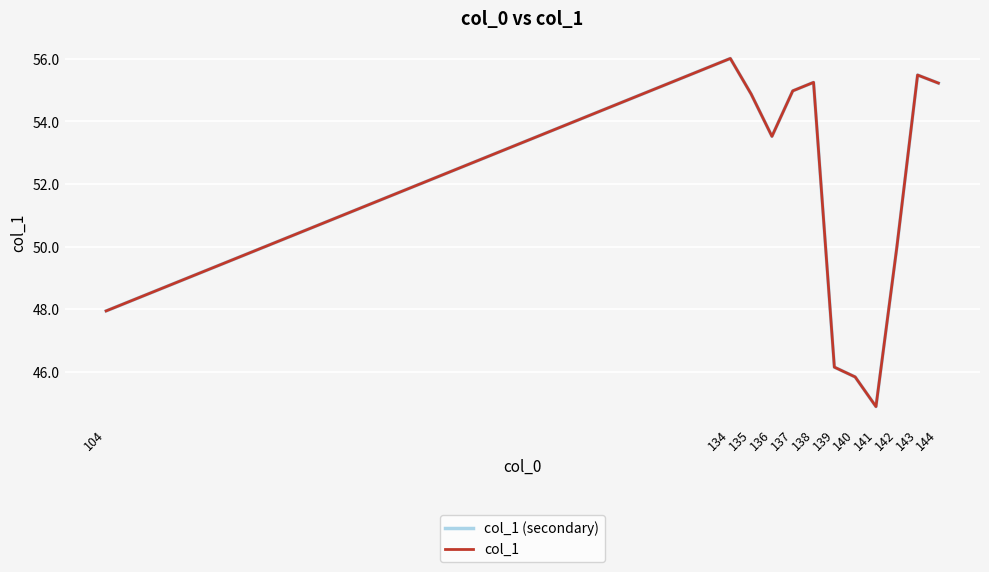

How many interior local valleys does the col_1 series have?

2